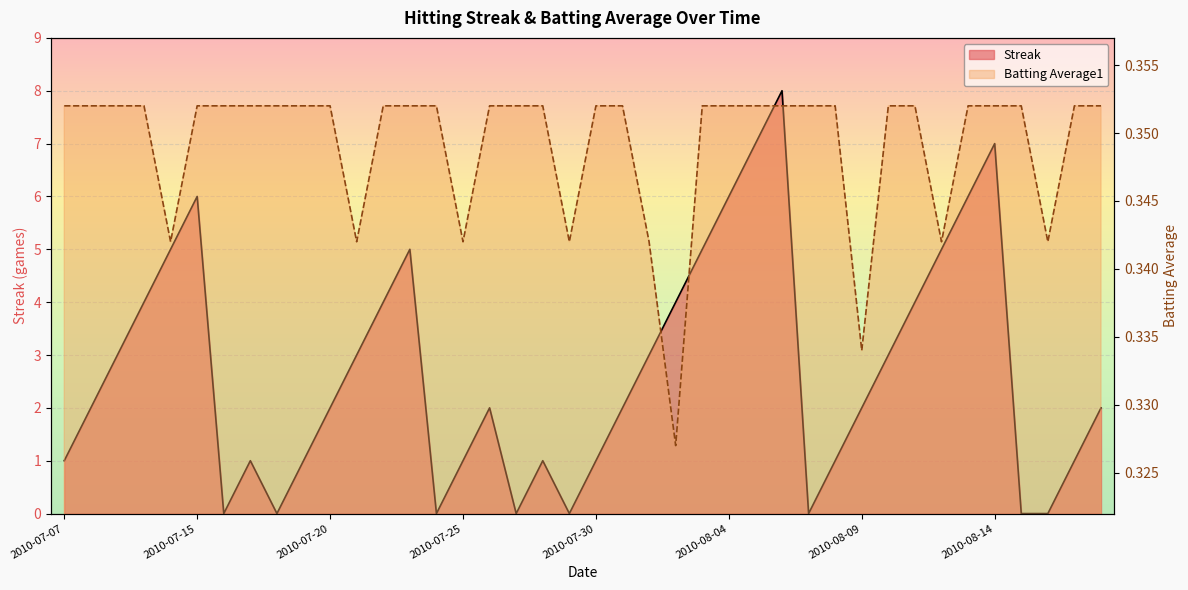

What position from the left is 2010-08-16?

38